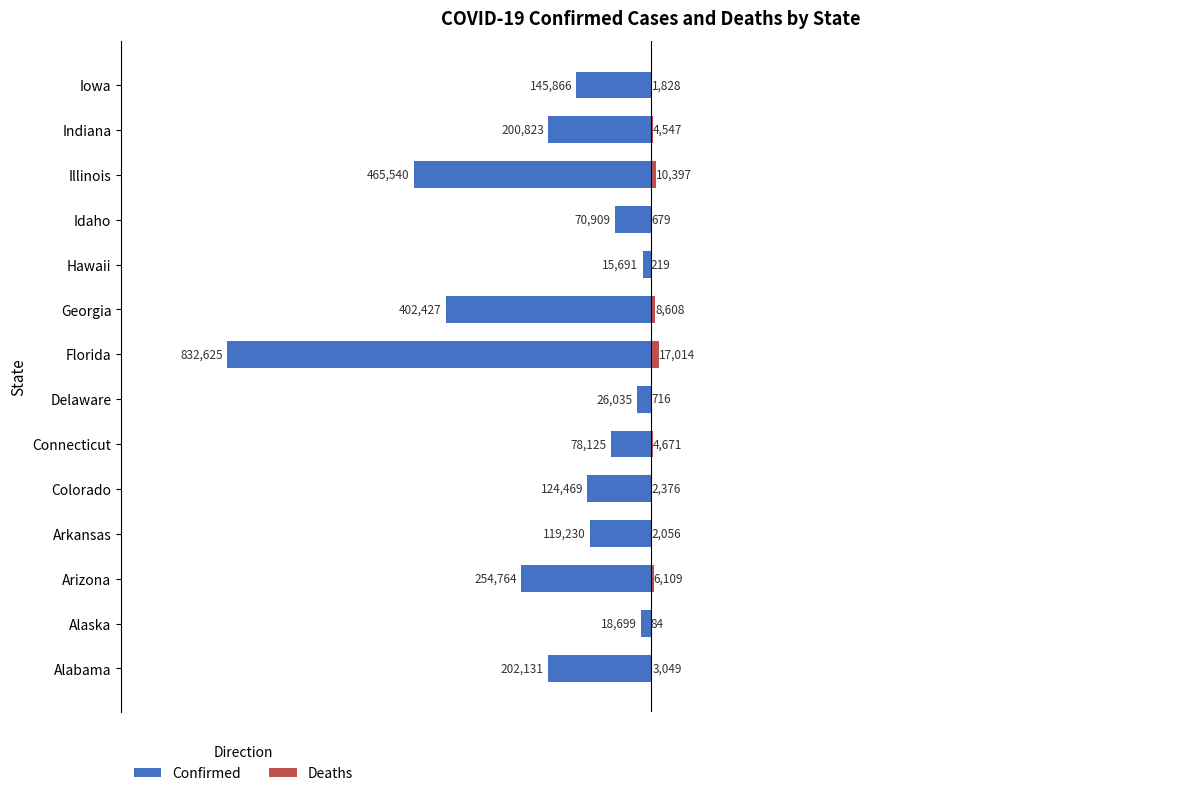

How many groups of bars are there?

14